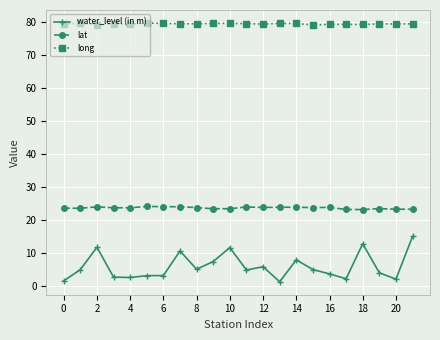

What is the sum of all lat values?

523.5